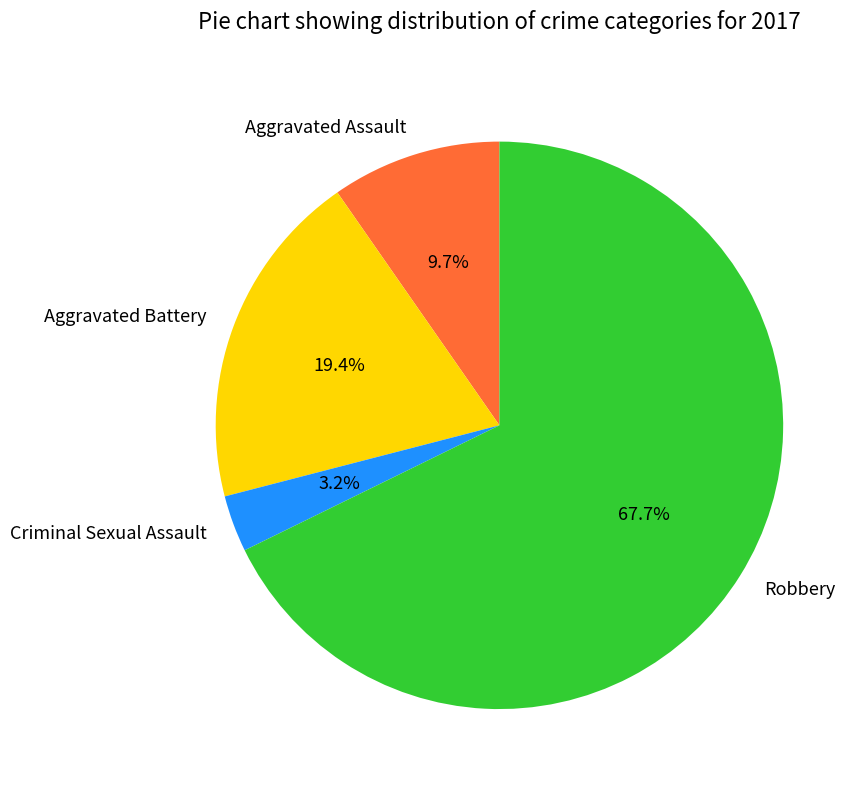

What percentage is NOT represented by Criminal Sexual Assault?

96.8%